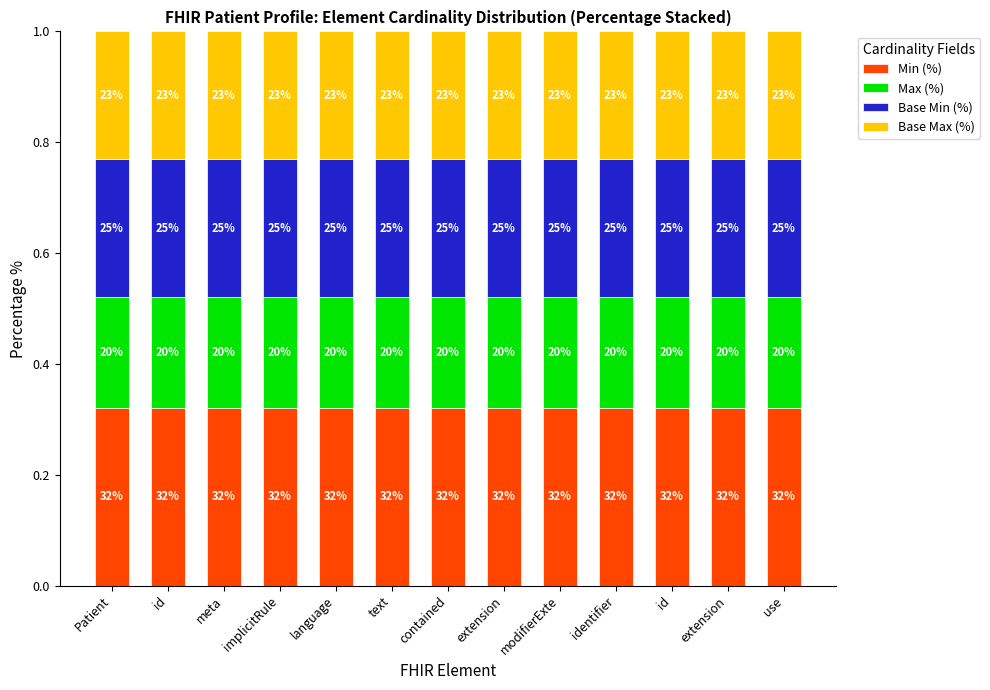

Which series has the largest total across all categories?

Min (%)